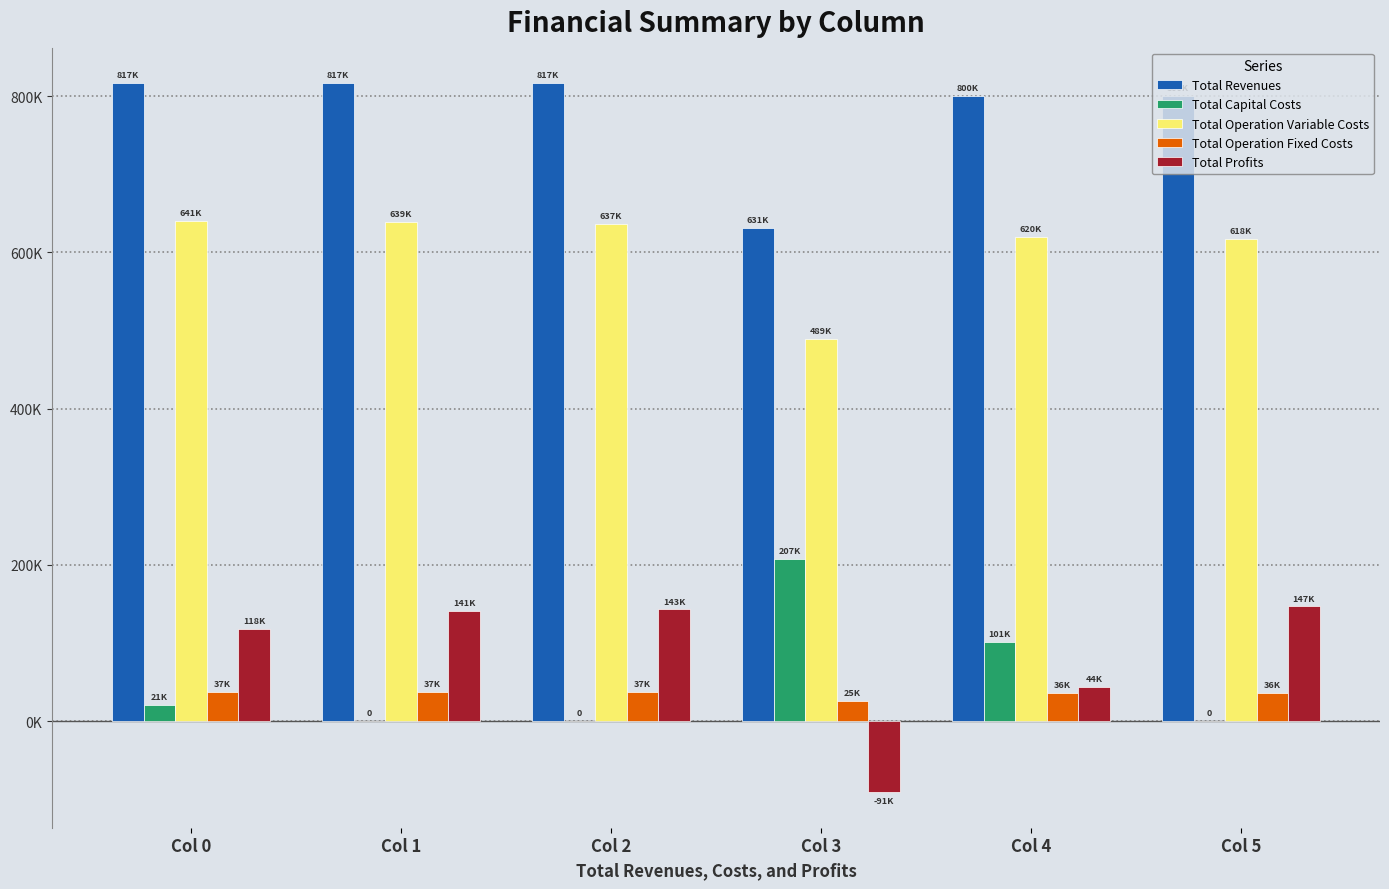

What is the greatest value displayed?

816706.5